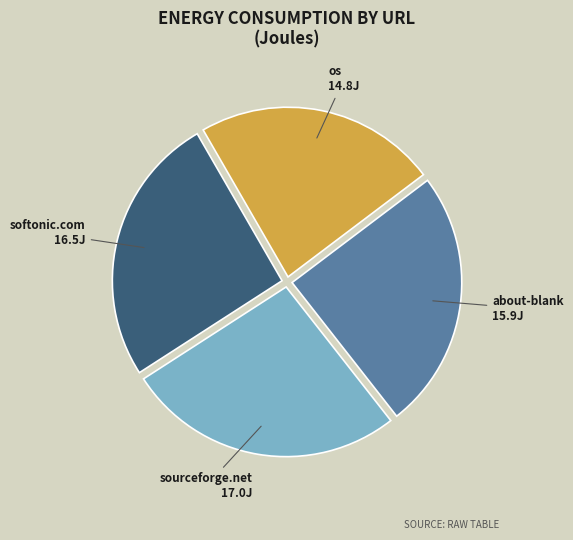

Is there any slice that represents more than half of the pie?

No